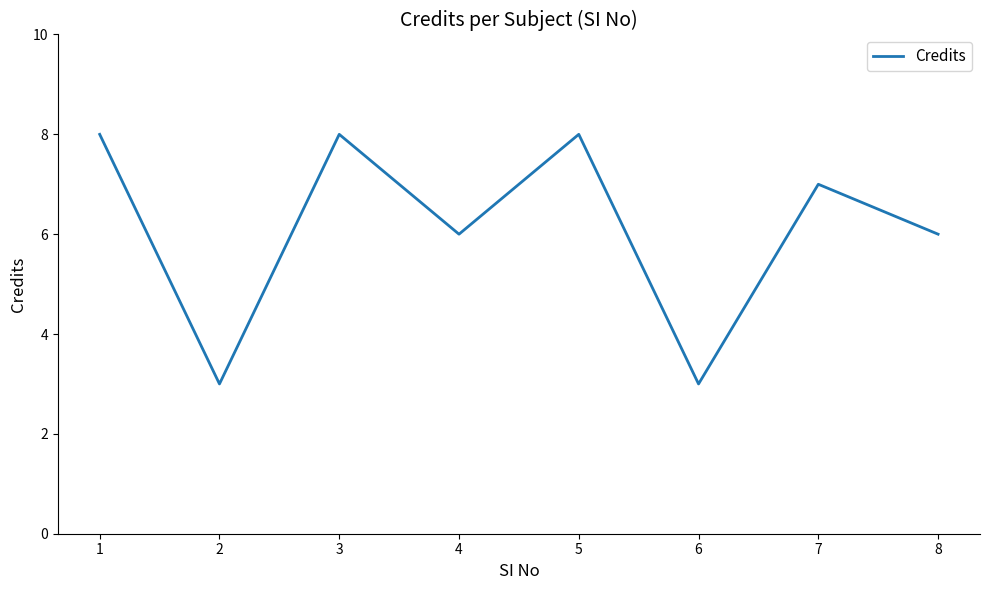

Reading right to left, extract all data points from this chart.

6	7	3	8	6	8	3	8